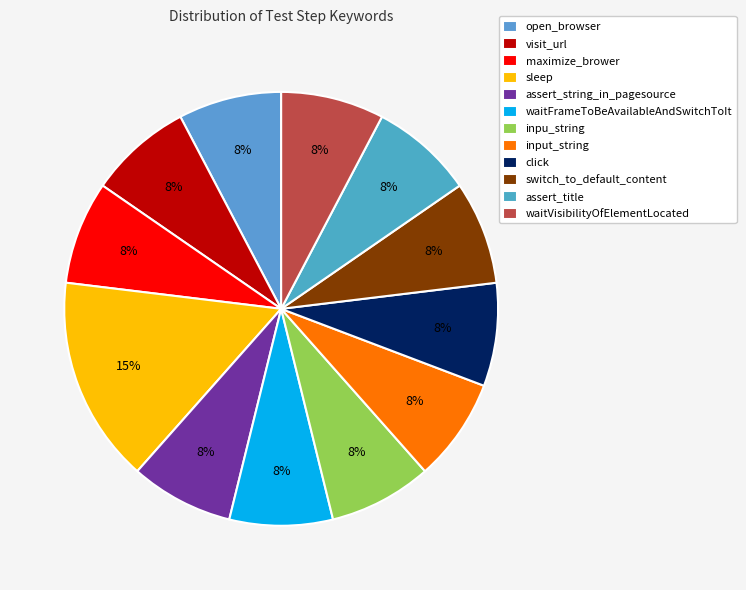

What is the ratio of the value at input_string to the value at assert_title?

1.0